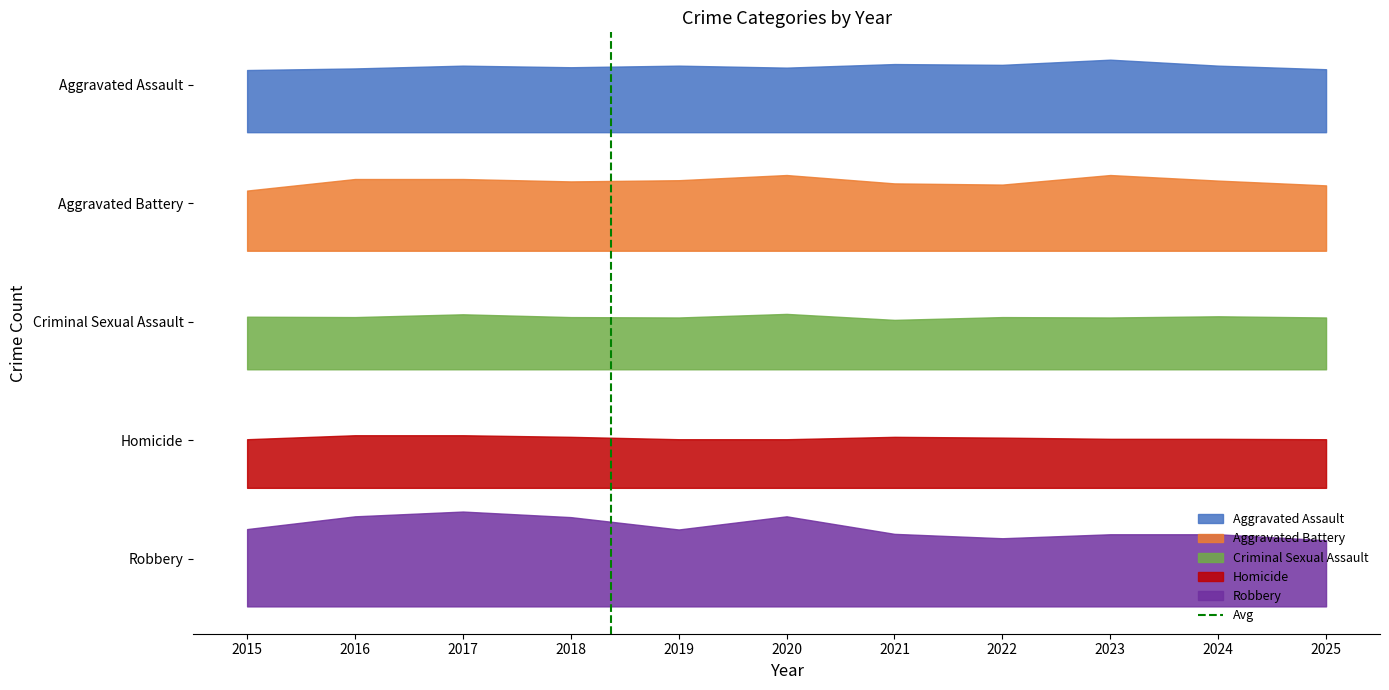

Does the chart have visible grid lines?

No